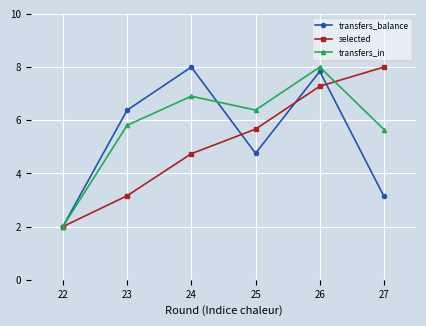

At which label is selected closest to 5?

24